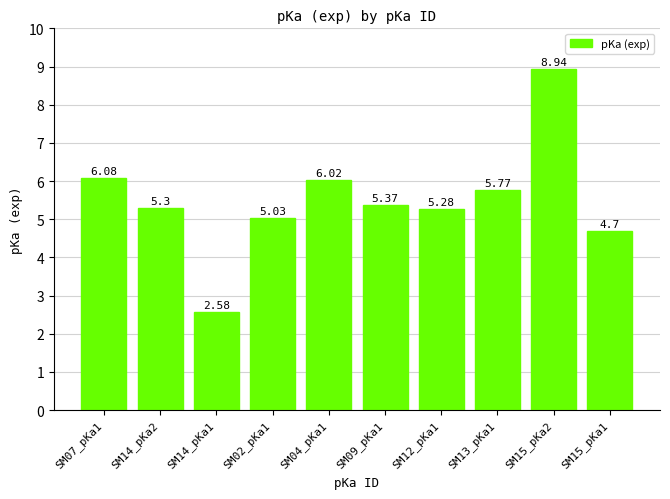

Rank the categories by value from lowest to highest.

SM14_pKa1, SM15_pKa1, SM02_pKa1, SM12_pKa1, SM14_pKa2, SM09_pKa1, SM13_pKa1, SM04_pKa1, SM07_pKa1, SM15_pKa2